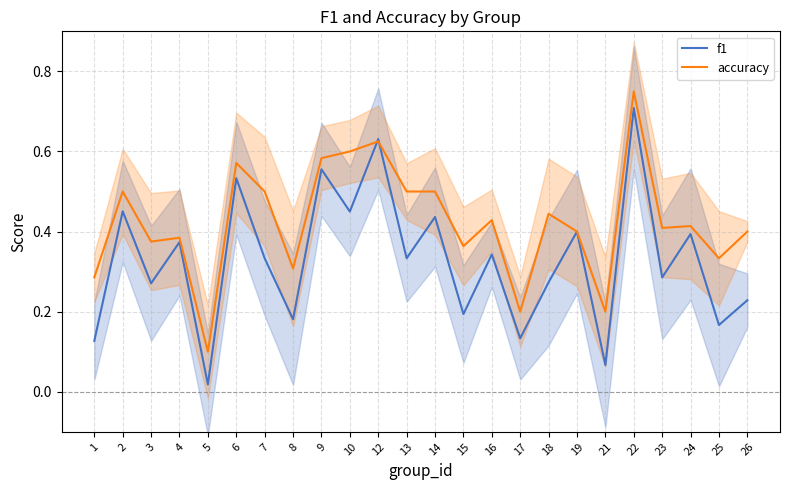

Which series has the widest spread of values?

f1